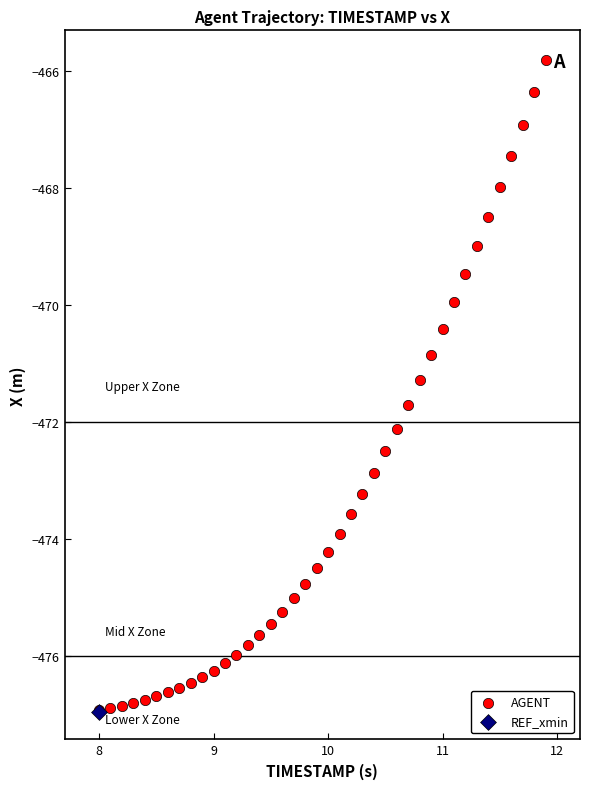

What are all the series names shown in the legend?

AGENT, REF_xmin